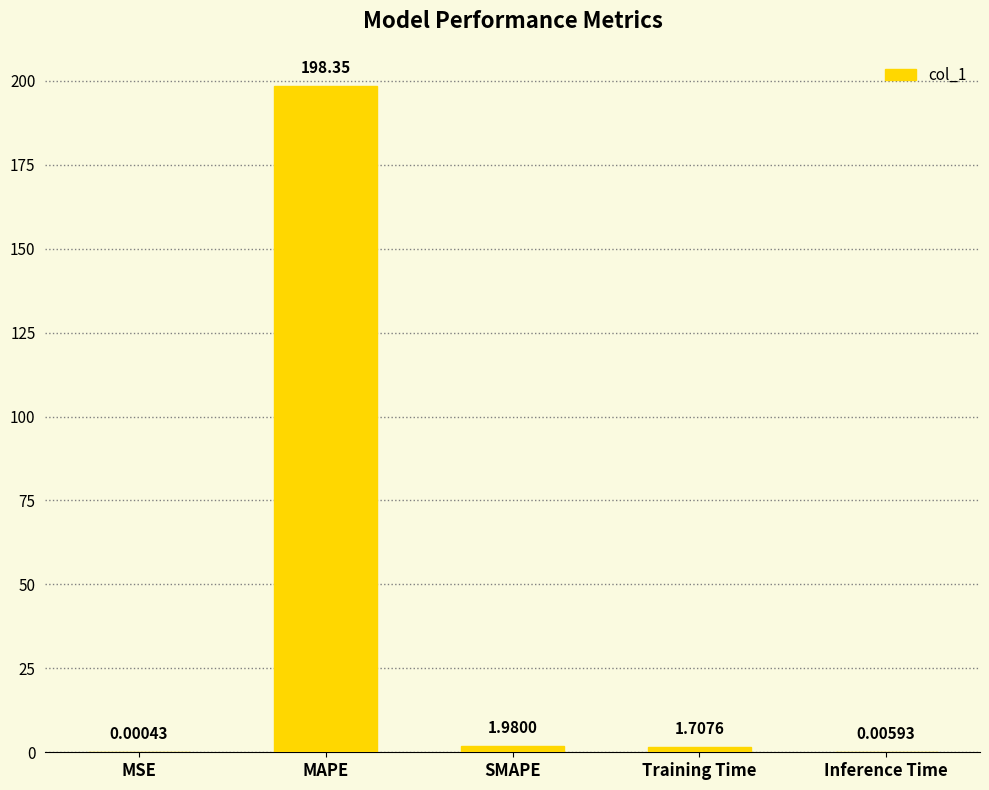

At which label does the data first exceed 1?

MAPE